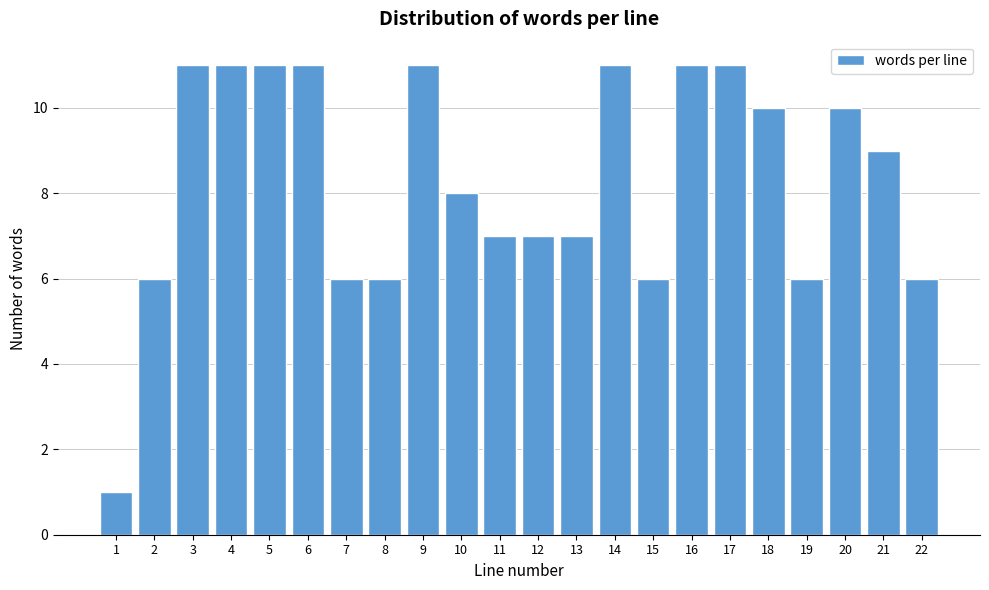

Reading left to right, transcribe all the data shown in this chart.

1	6	11	11	11	11	6	6	11	8	7	7	7	11	6	11	11	10	6	10	9	6